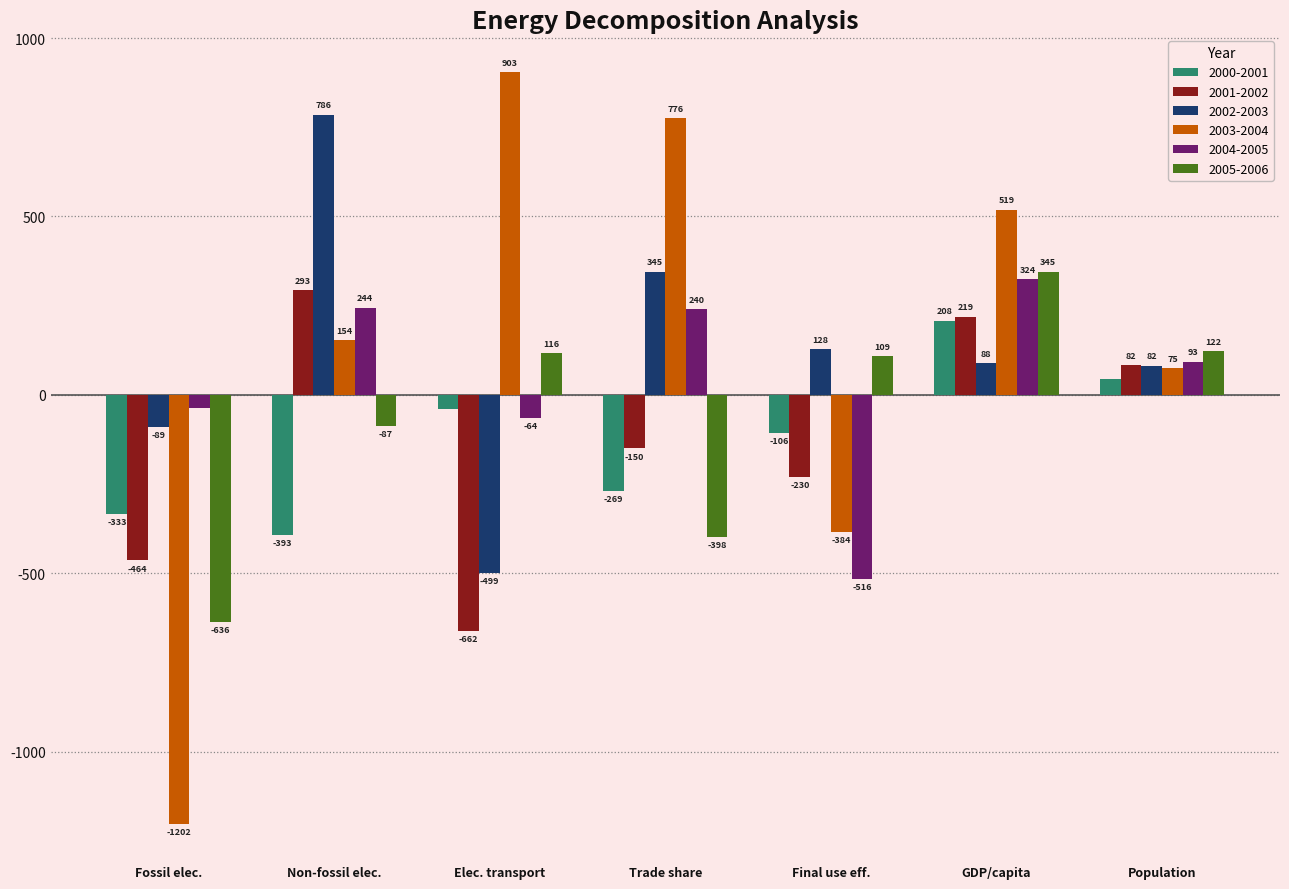

How many values in the 2003-2004 series exceed 154?

4